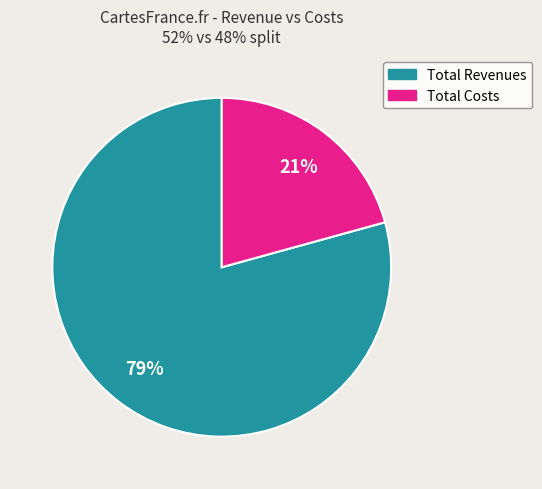

How many slices are in this pie chart?

2